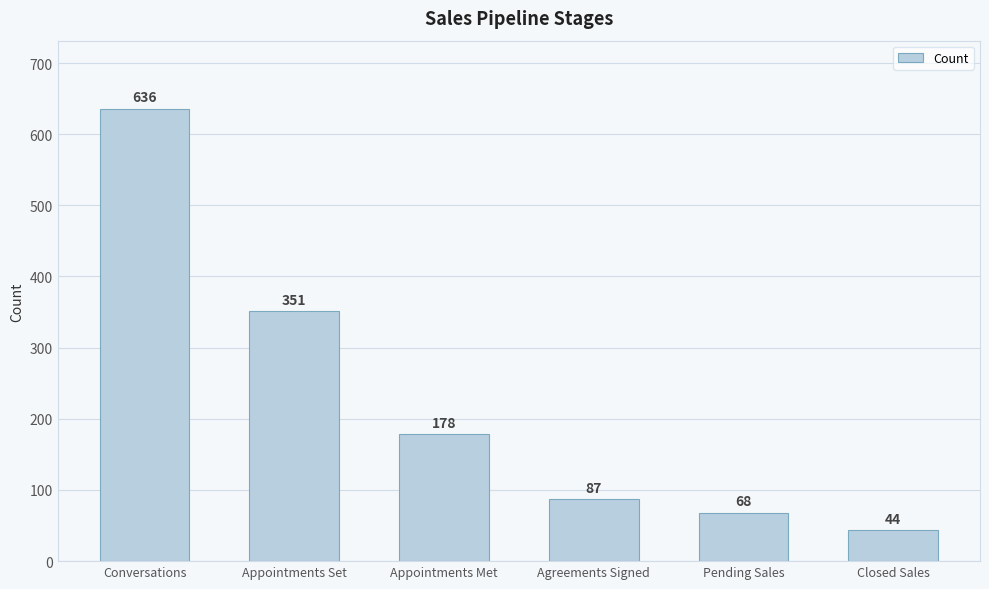

Approximately how many times larger is the value at Agreements Signed compared to Pending Sales?

1.3